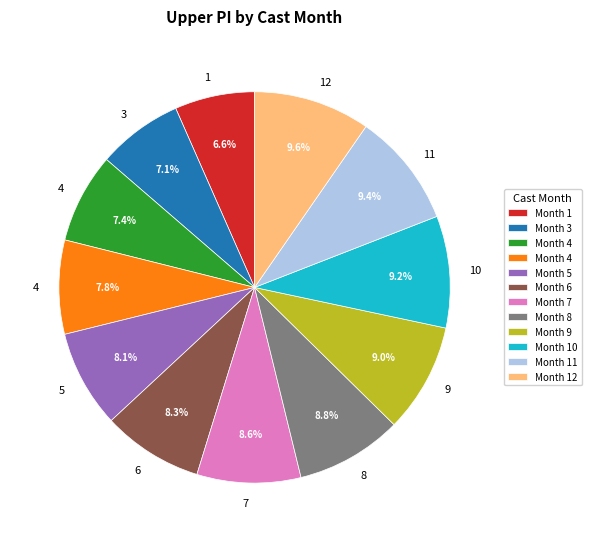

Is there any slice that represents more than half of the pie?

No